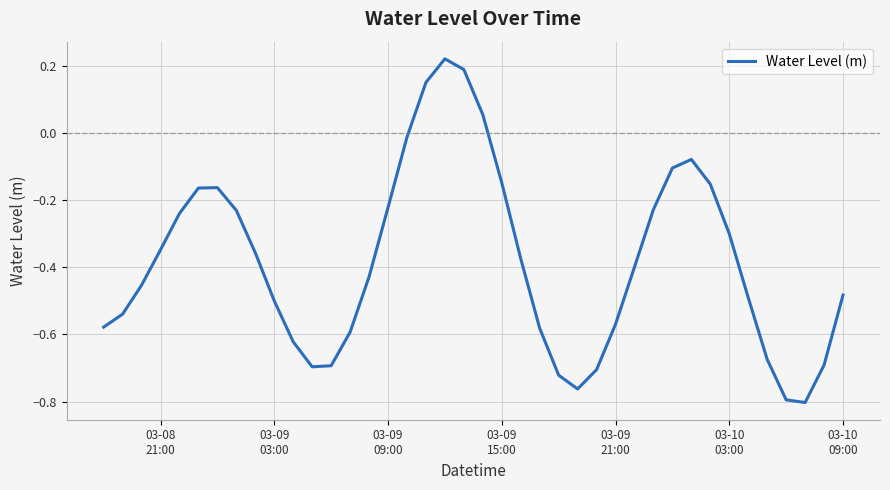

What is the difference between the maximum and minimum values?

1.0